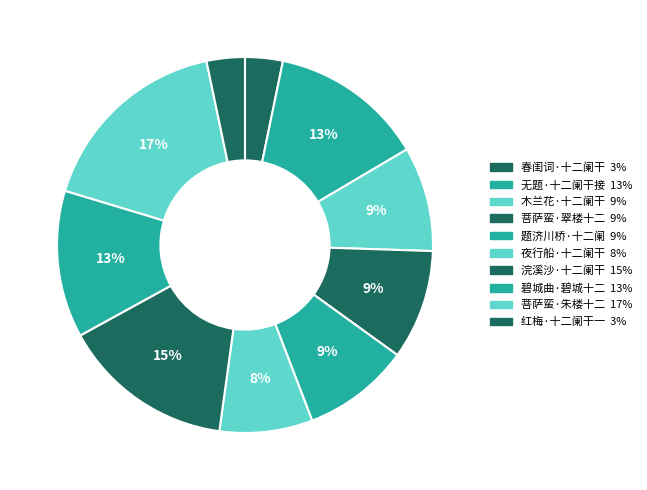

How many segments does this pie chart have?

10